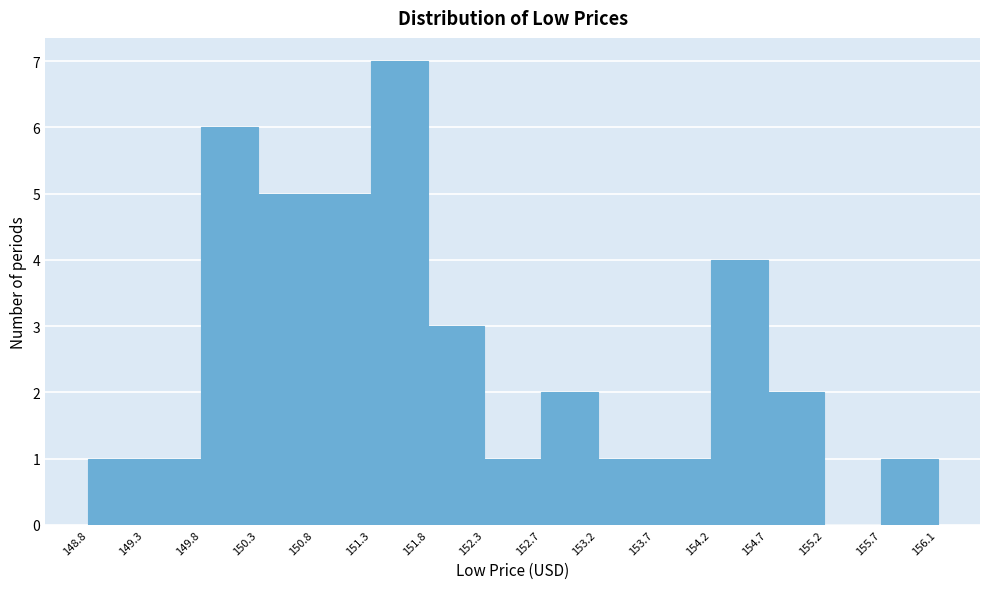

Reading left to right, list every bar in this chart as the range it spans on the x-axis followed by its height. The values are not printed on the chart, so give them approximately, as read against the axis.

148.8 to 149.3: 1
149.3 to 149.8: 1
149.8 to 150.3: 6
150.3 to 150.8: 5
150.8 to 151.3: 5
151.3 to 151.8: 7
151.8 to 152.3: 3
152.3 to 152.7: 1
152.7 to 153.2: 2
153.2 to 153.7: 1
153.7 to 154.2: 1
154.2 to 154.7: 4
154.7 to 155.2: 2
155.2 to 155.7: 0
155.7 to 156.1: 1